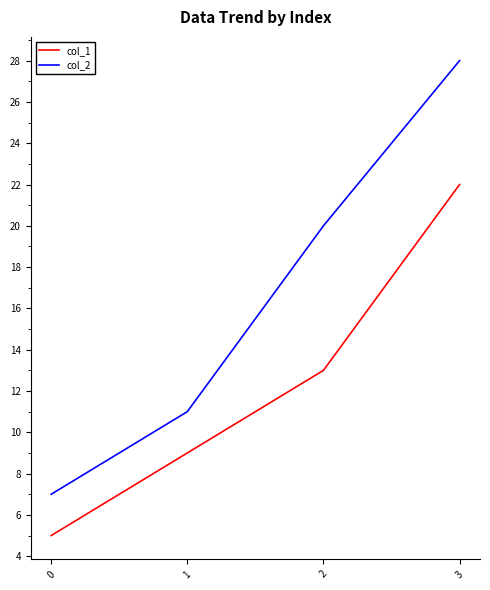

What is the difference between the col_1 values at 1 and 0?

4